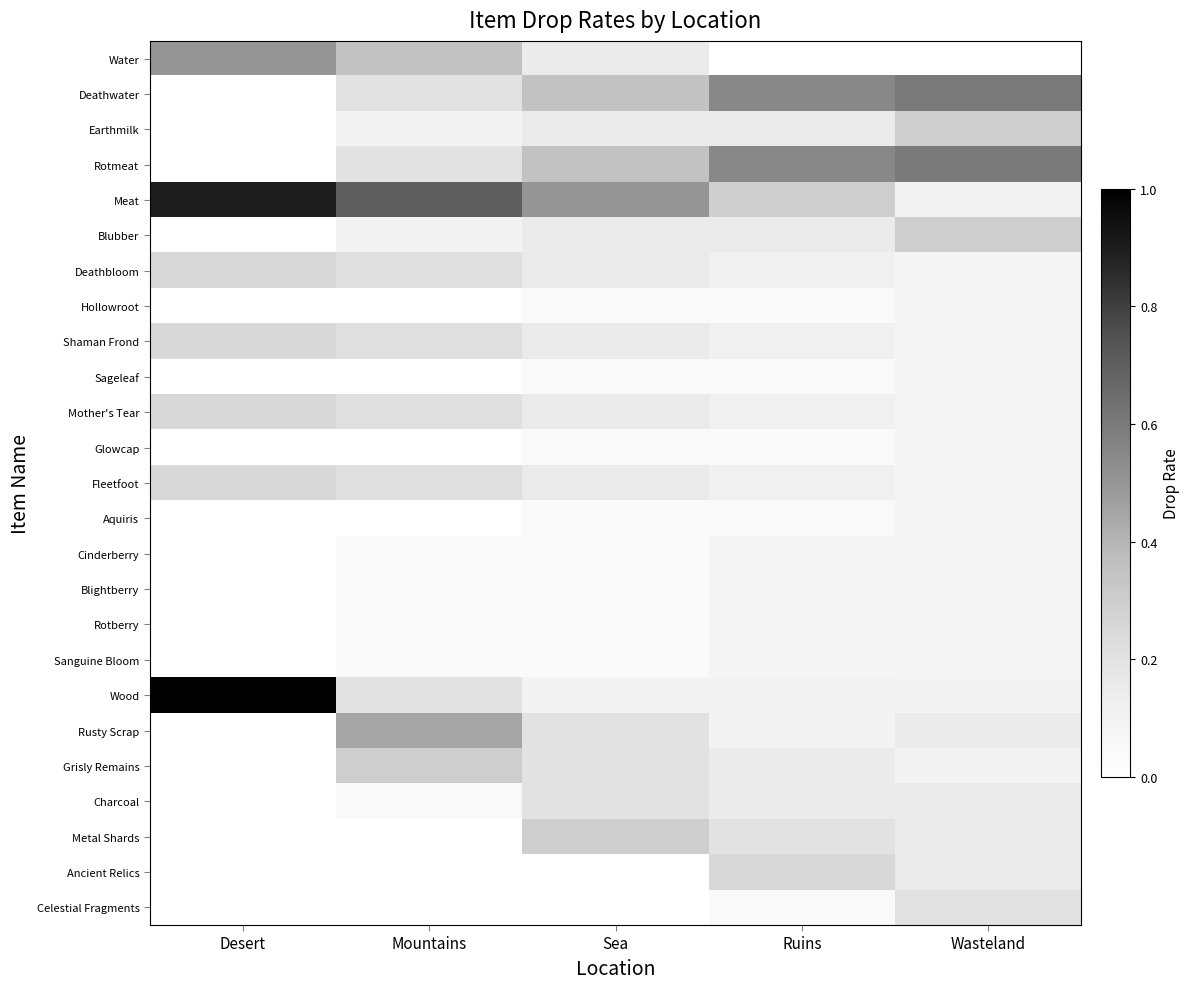

What is the total value across all series at Desert?

3.4